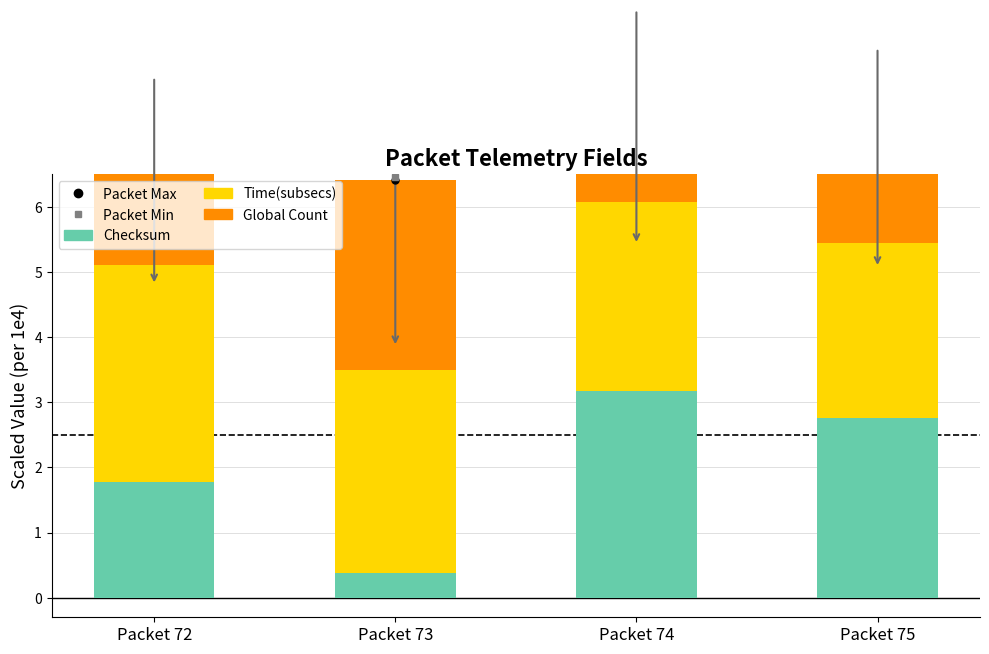

At Packet 72, list the series in order from largest to smallest.

Time(subsecs), Global Count, Checksum